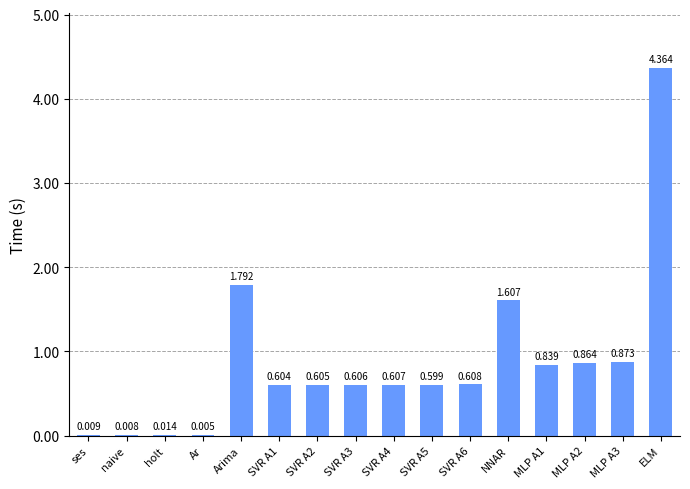

Count the number of data series in this chart.

1